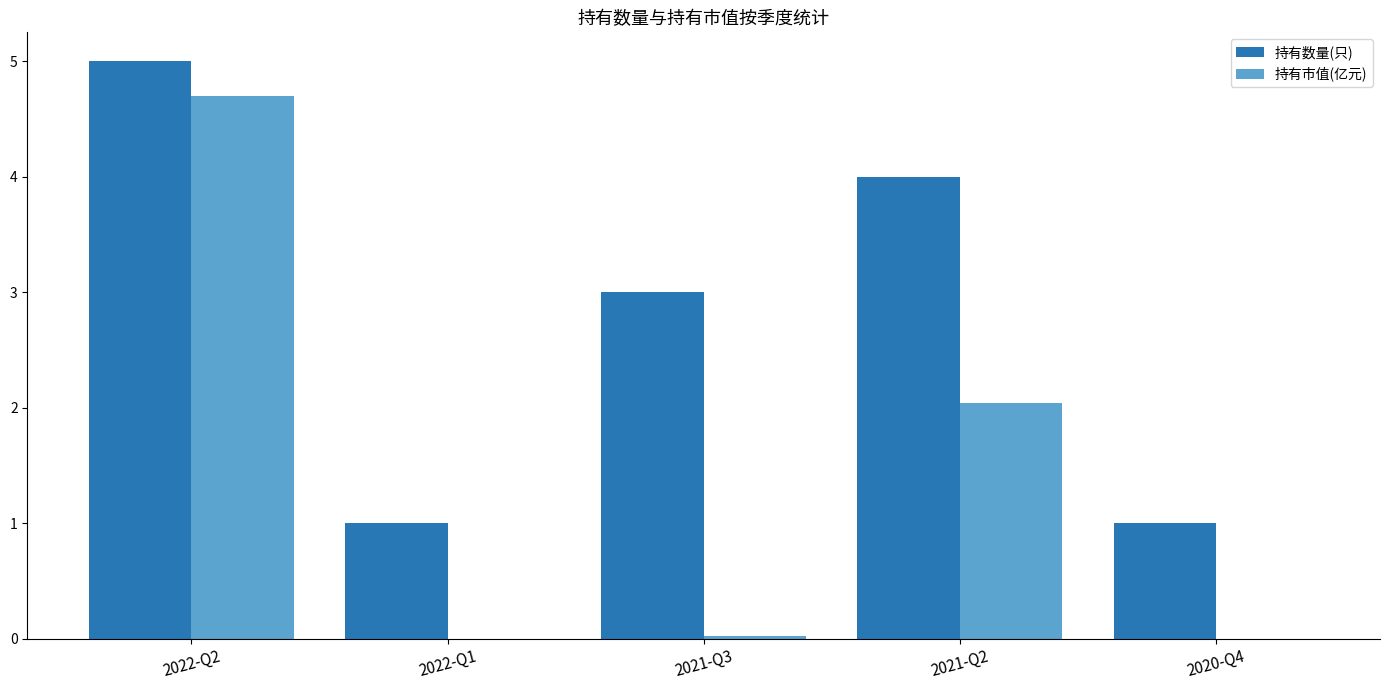

How many distinct data groups are displayed?

2